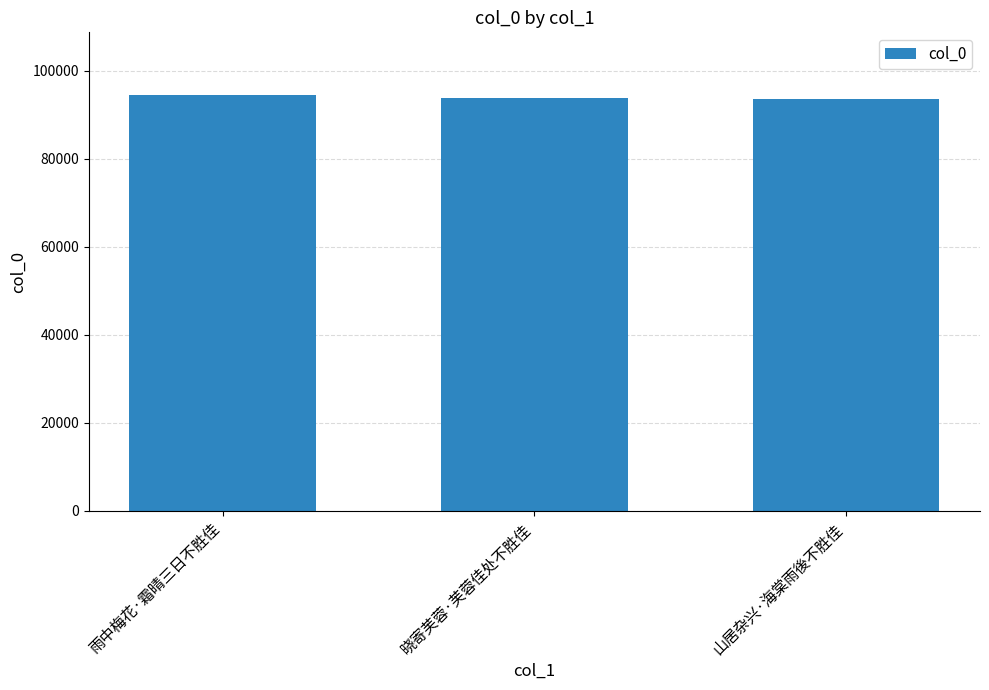

What is the label of the 1st bar from the right?

山居杂兴·海棠雨後不胜佳